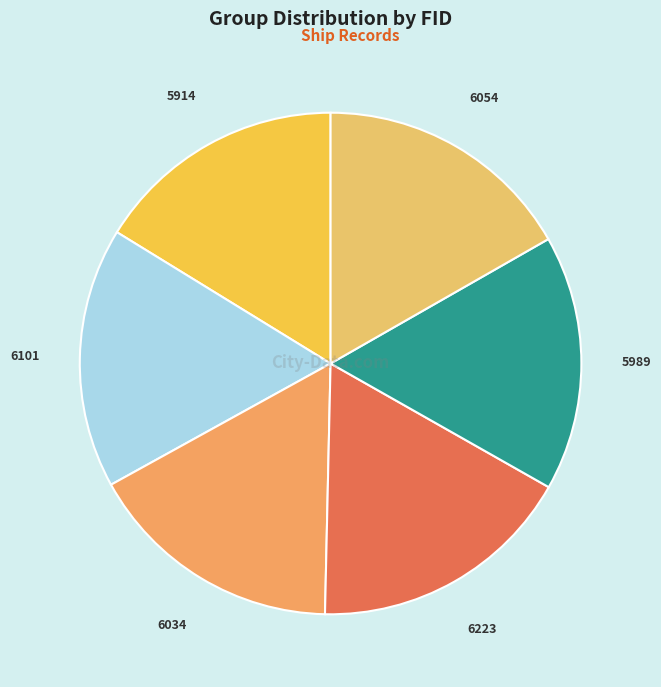

Approximately how many times larger is the value at 5914 compared to 6054?

1.0